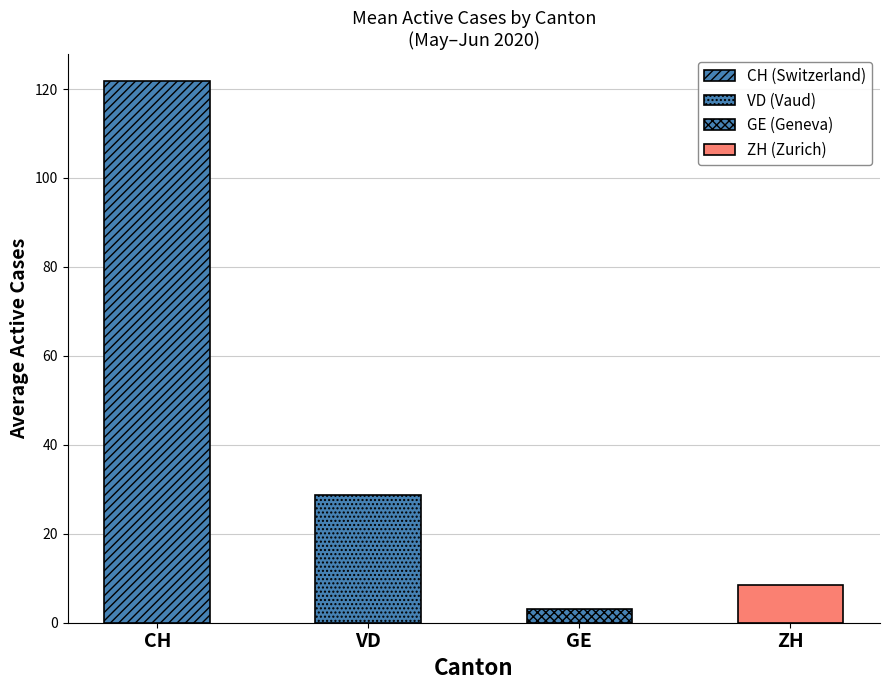

The value of GE at 2020-06-06 is 3. True or false?

True